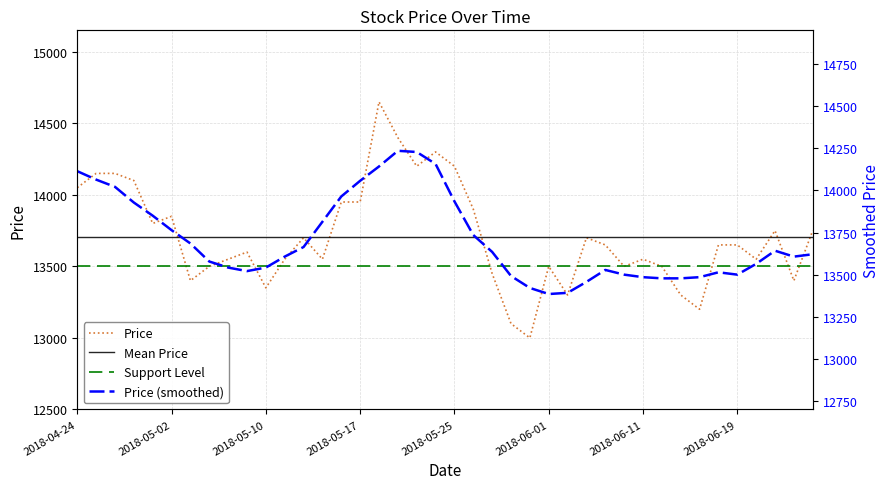

What are all the series names shown in the legend?

Price, Mean Price, Support Level, Price (smoothed)